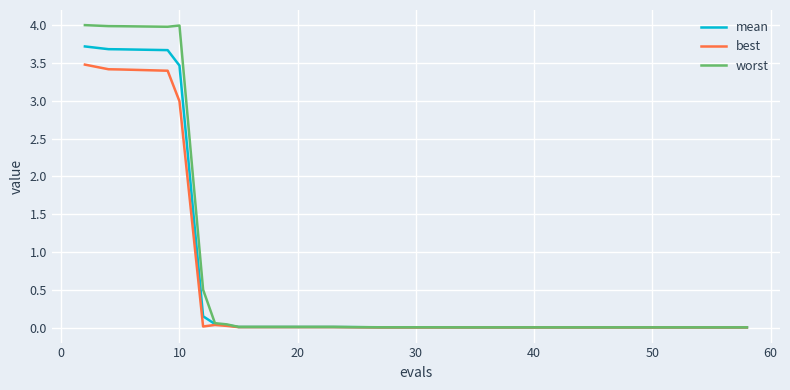

Which series has the largest range (max minus min)?

worst